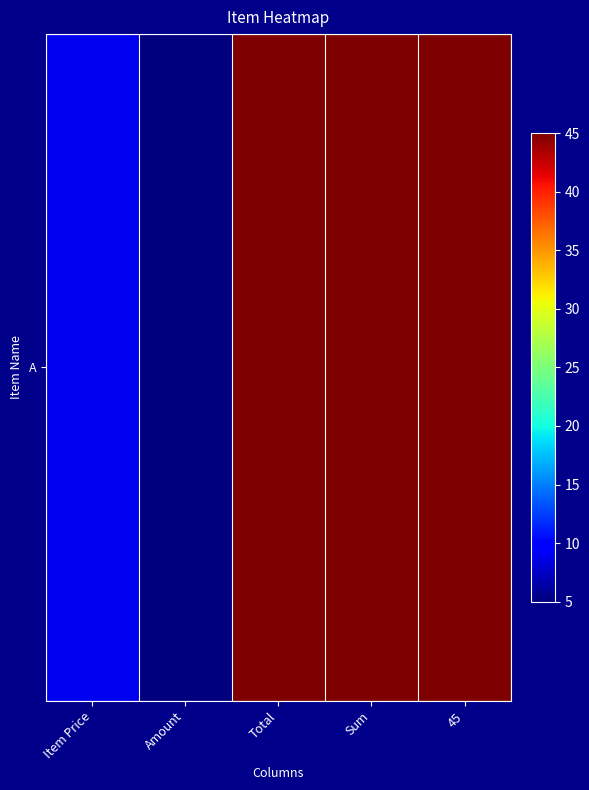

Reading left to right, list all the values displayed in this chart.

Item Price=9	Amount=5	Total=45	Sum=45	45=45